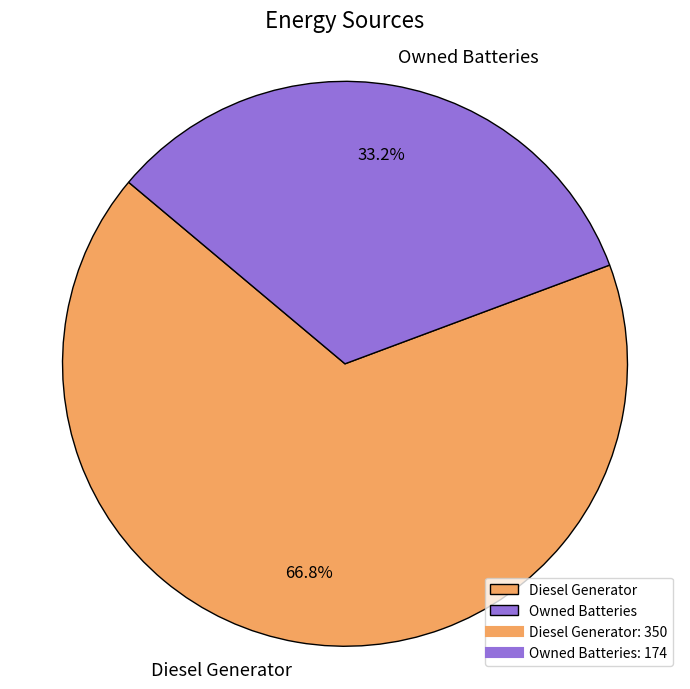

Combined, what portion of the pie is Owned Batteries and Diesel Generator?

100.0%